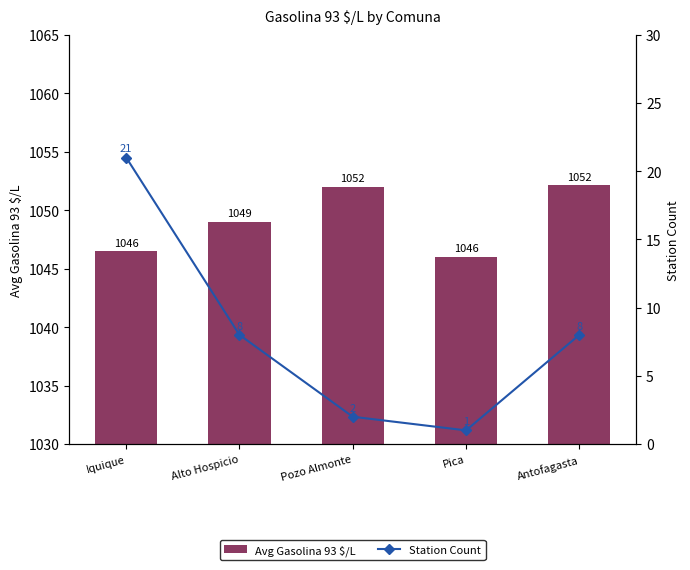

What is the difference between the second highest and second lowest values in the Avg Gasolina 93 $/L series?

5.5